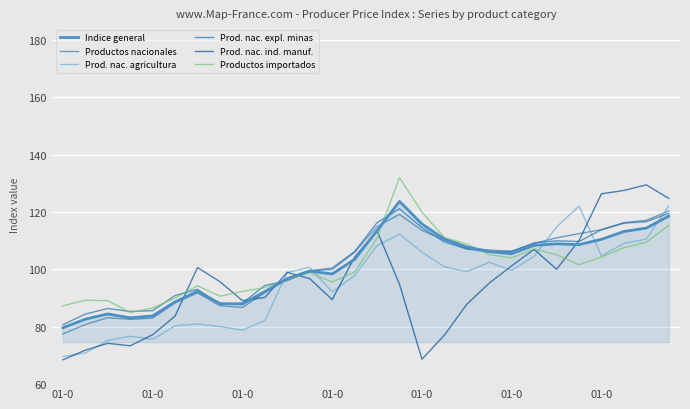

Does the chart have visible grid lines?

Yes